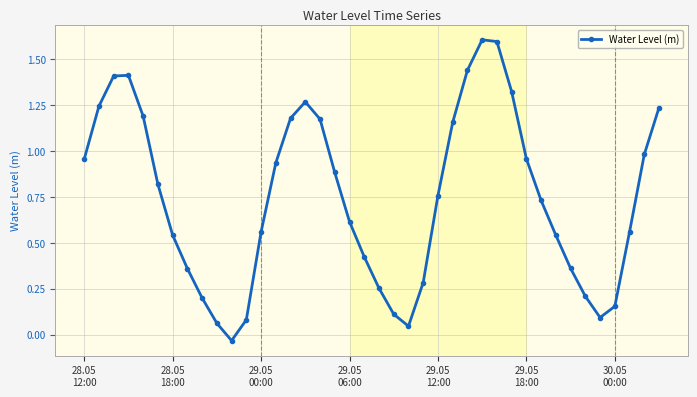

What is the greatest value displayed?

1.6